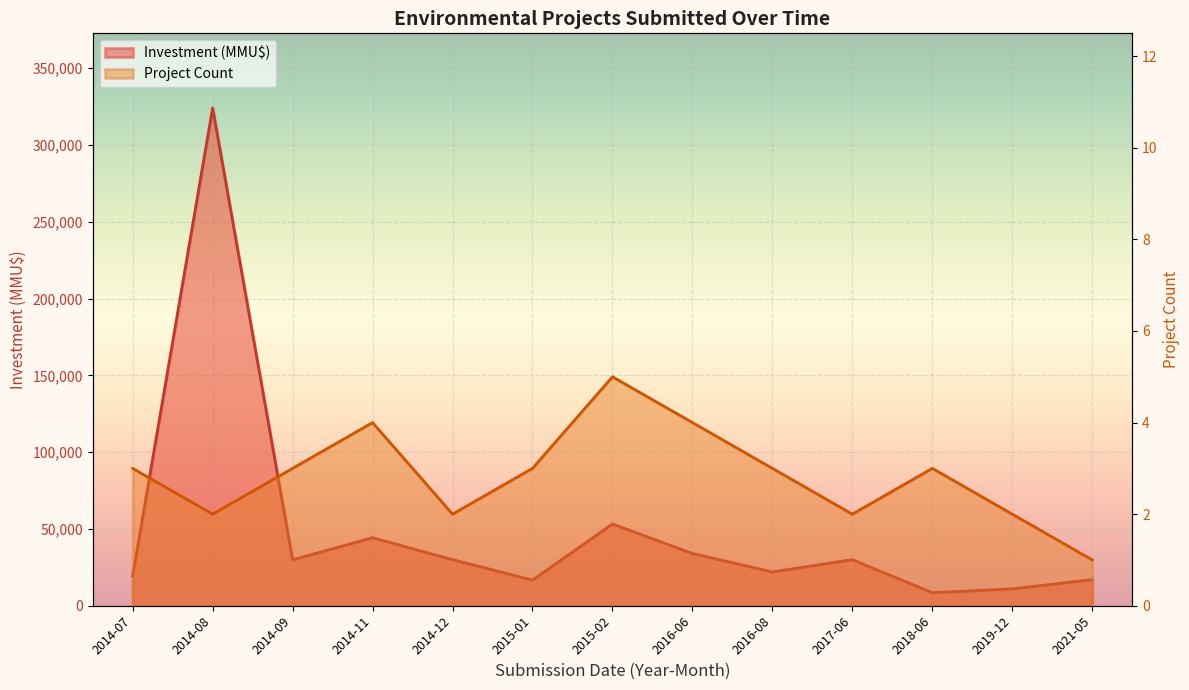

What is the maximum value shown in the chart?

324020